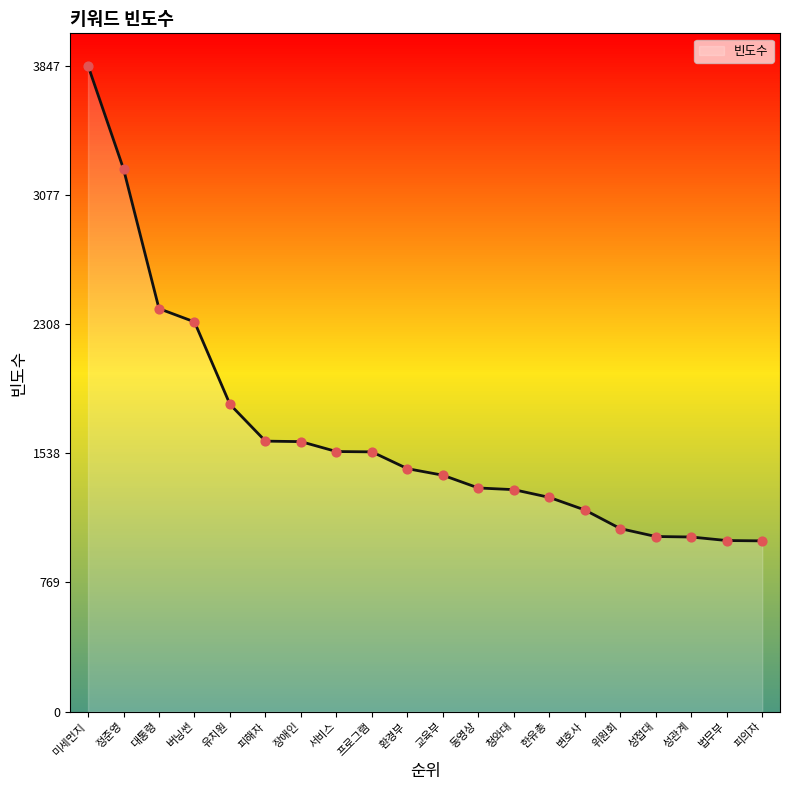

What is the ratio of the value at 청와대 to the value at 장애인?

0.8